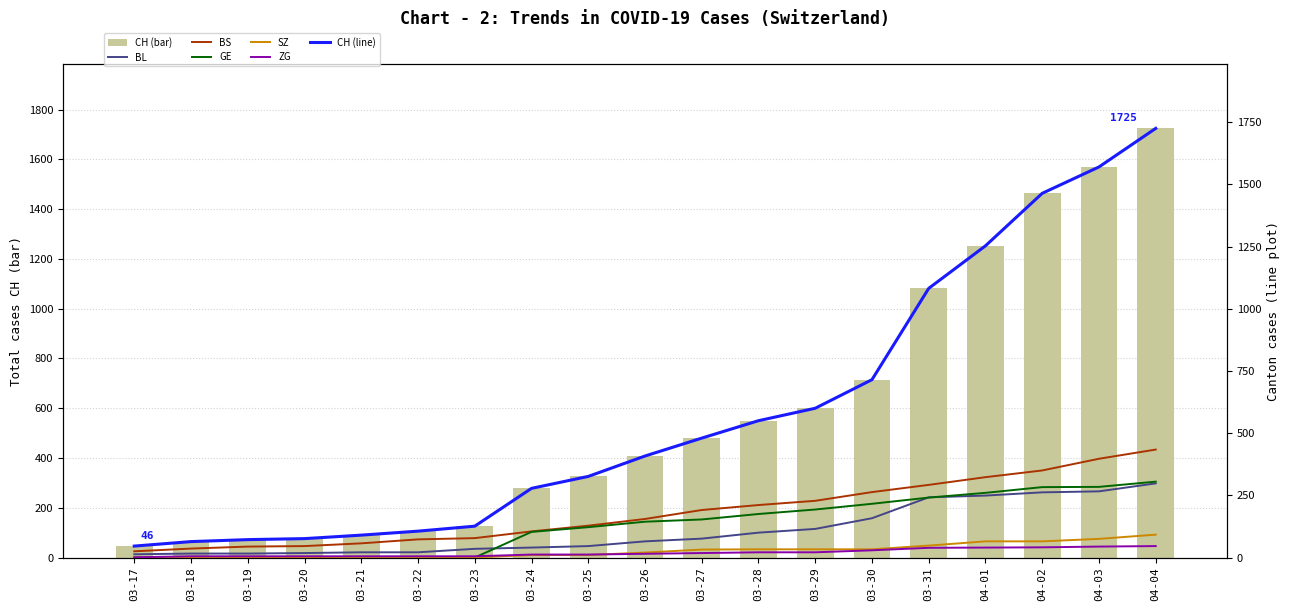

True or false: BS has a value of 46 at 03-20.

True